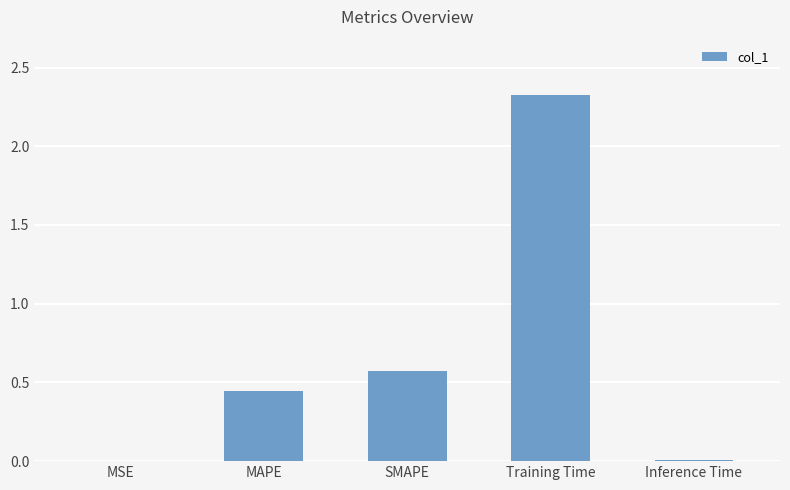

Are the bars grouped side by side (vs. stacked)?

No